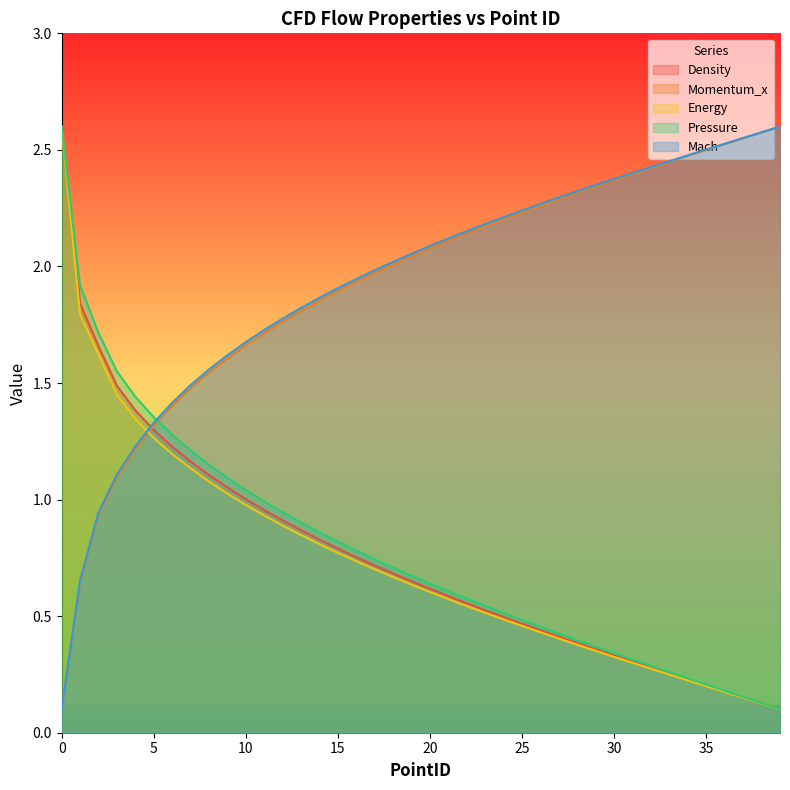

True or false: Pressure has more than 0 interior local peaks.

False